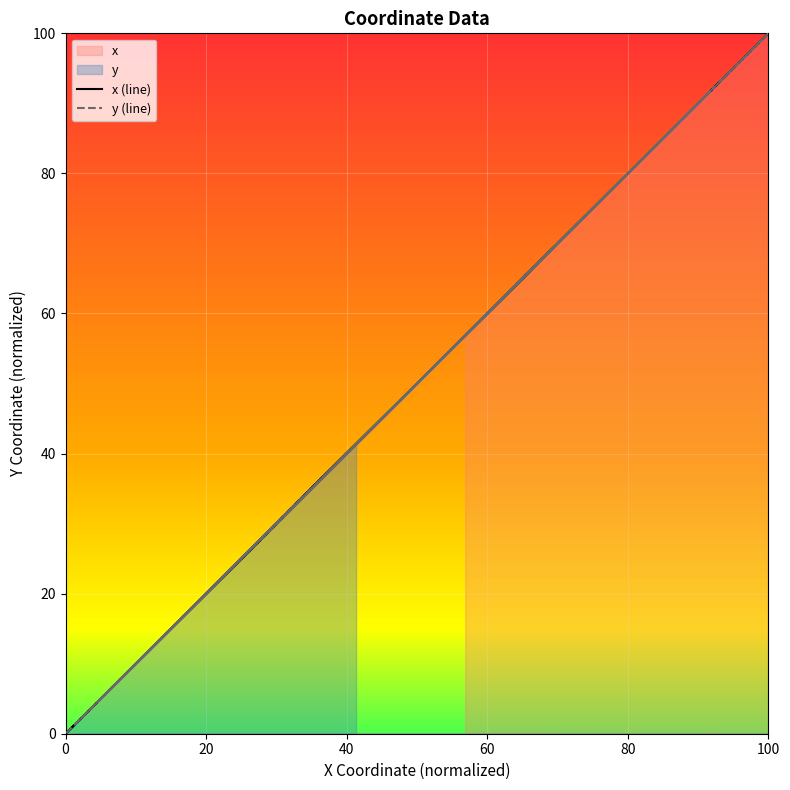

Is it true that x (line) equals 137.9 at 40?

False